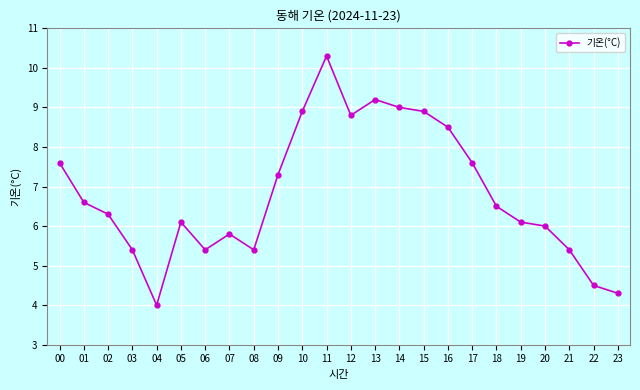

How many interior local valleys (lower than both neighbors) does the data have?

4